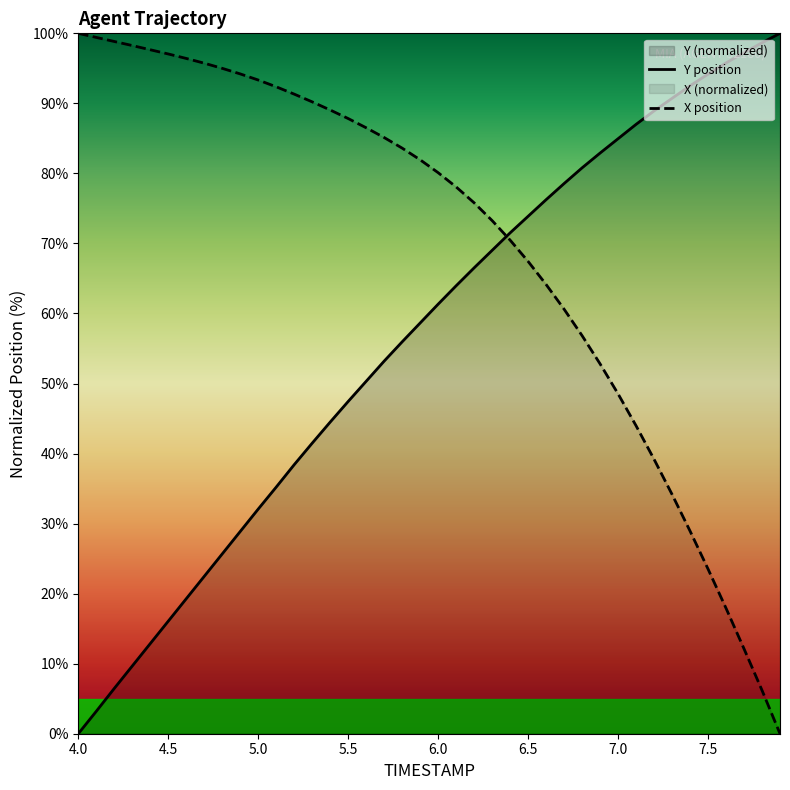

Which series has the largest total across all categories?

X position